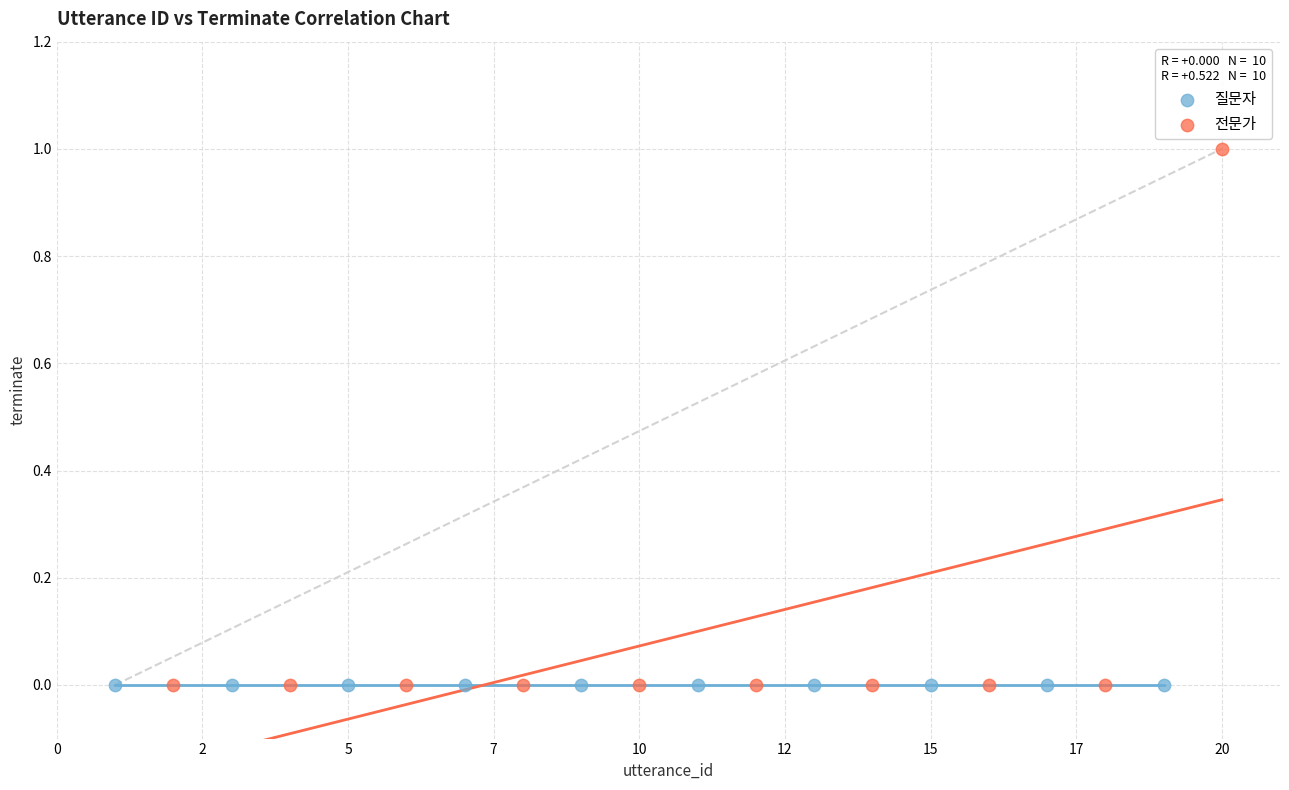

Which series reaches the maximum Y coordinate?

전문가